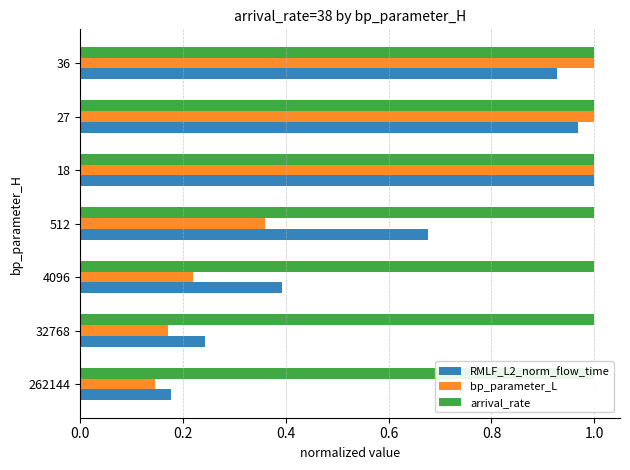

How many distinct data groups are displayed?

3